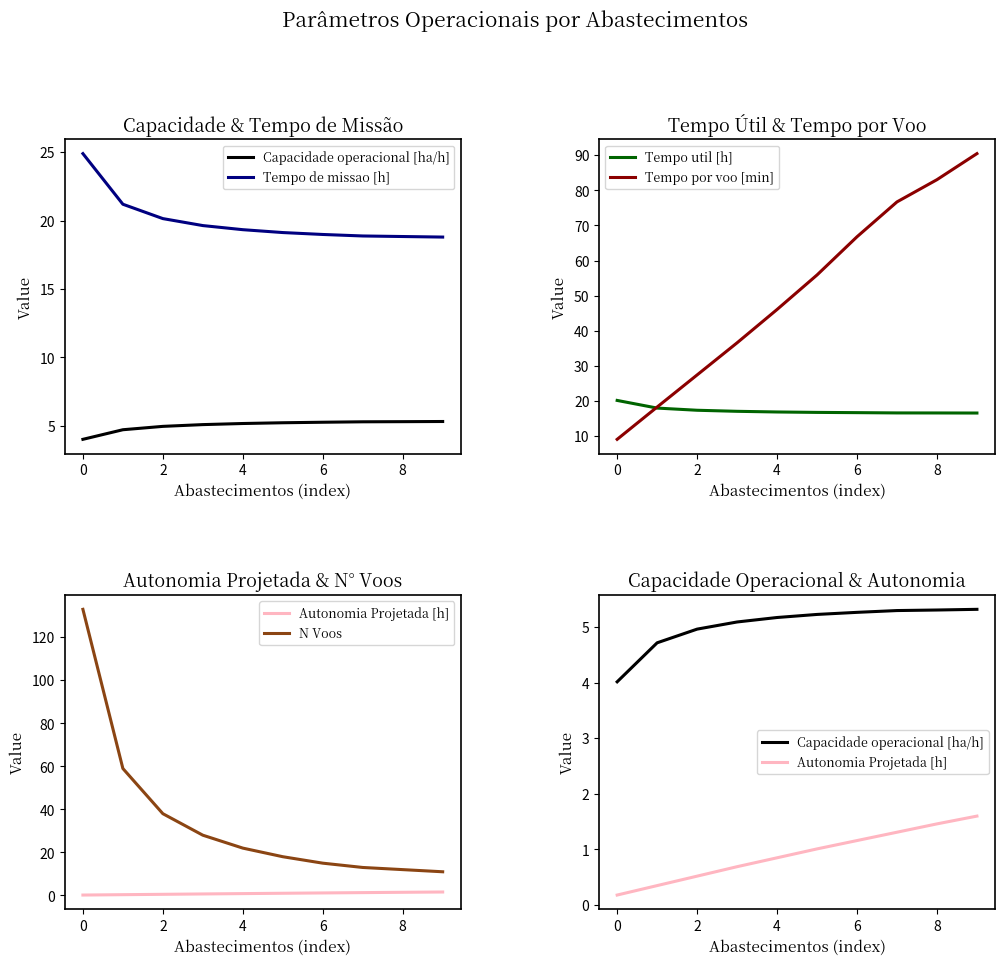

What is the approximate value of Tempo por voo [min] at 6?

66.8